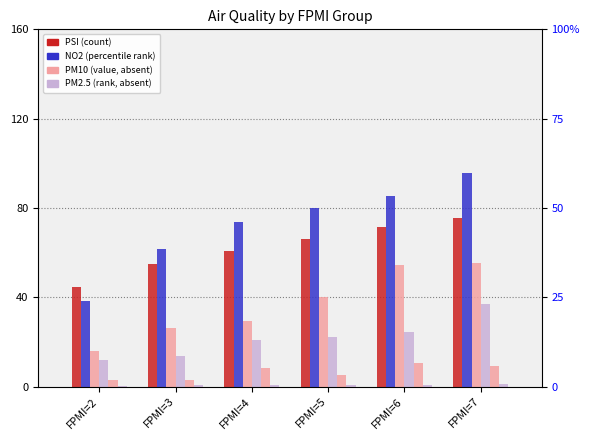

What is the spread (max minus min) of values at FPMI=6?

84.6